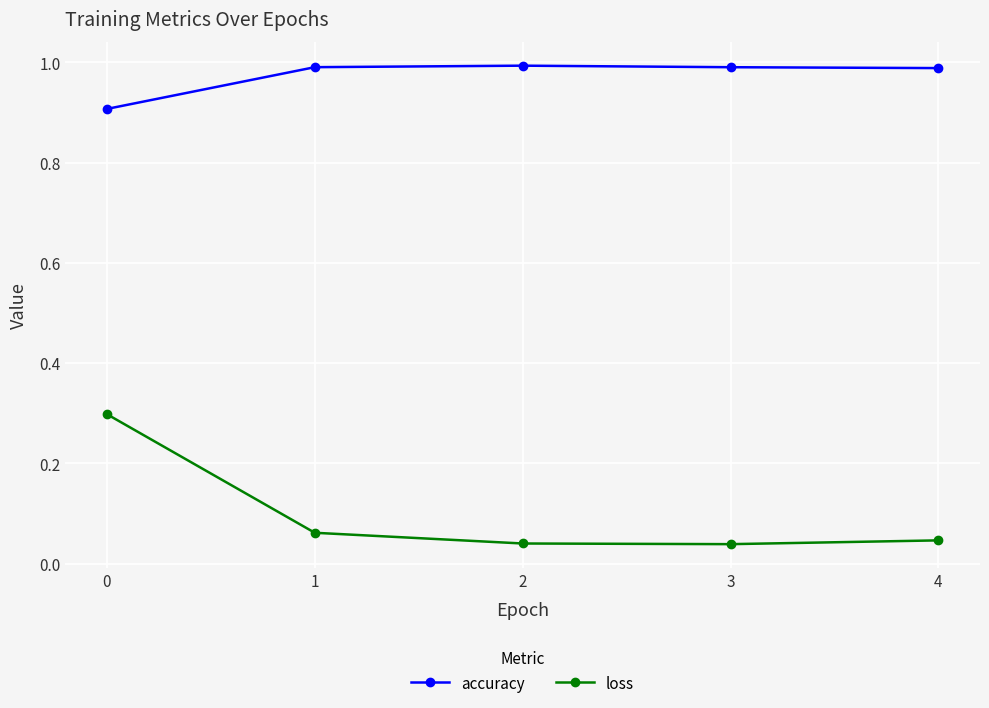

What is the value of the loss point at the 1st from the left?

0.3